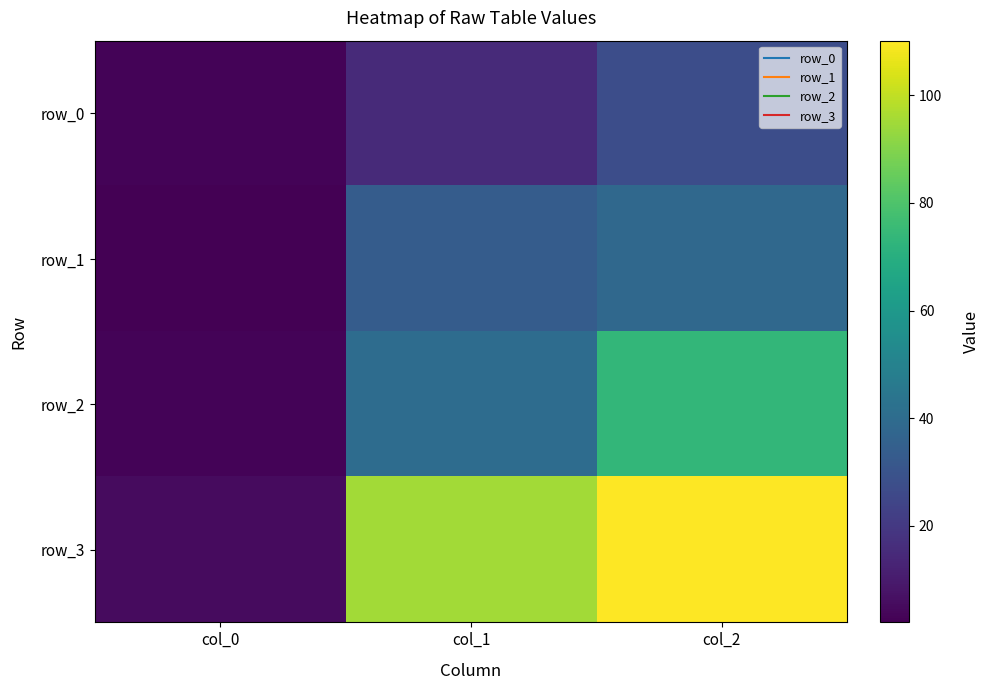

At which category is the sum across all series the highest?

col_2